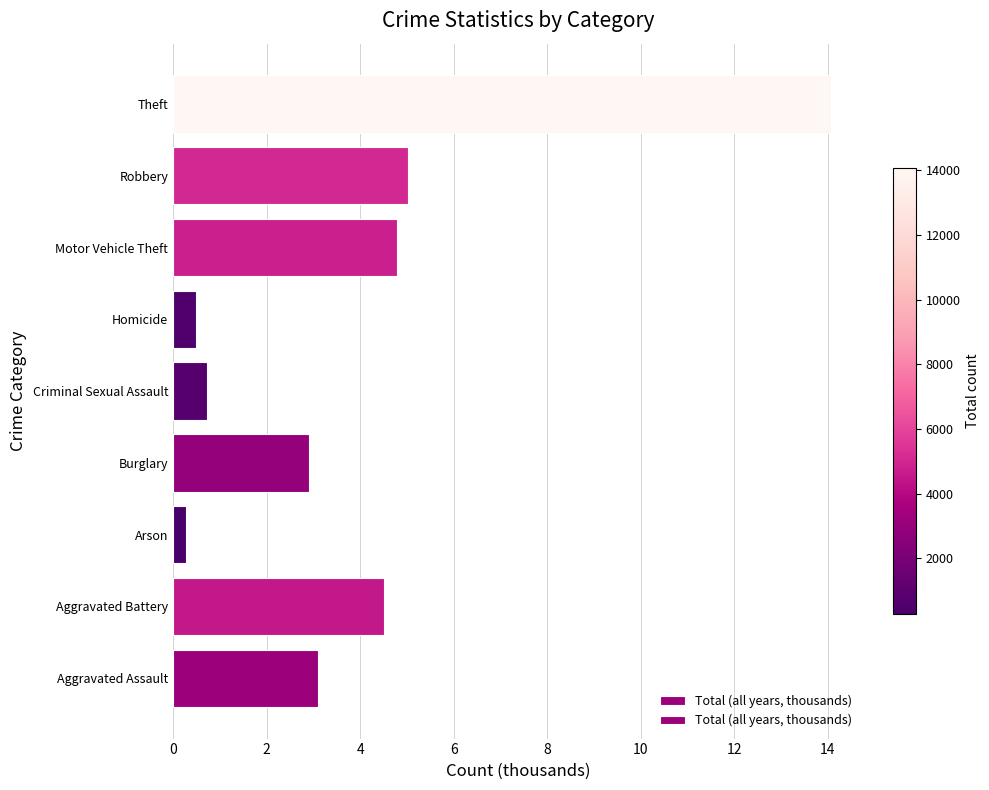

What is the sum of all values?

35.9